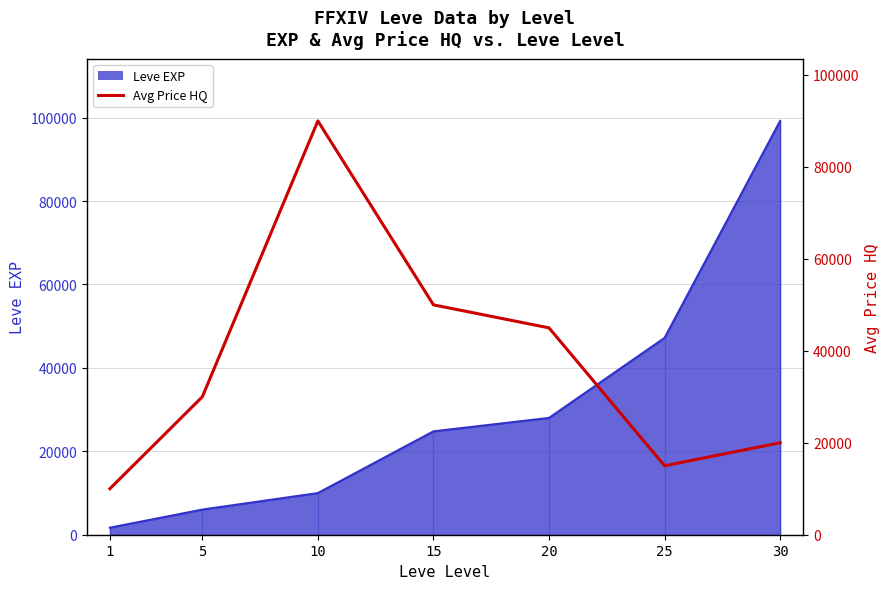

What is the change in value from 5 to 10?

+60007